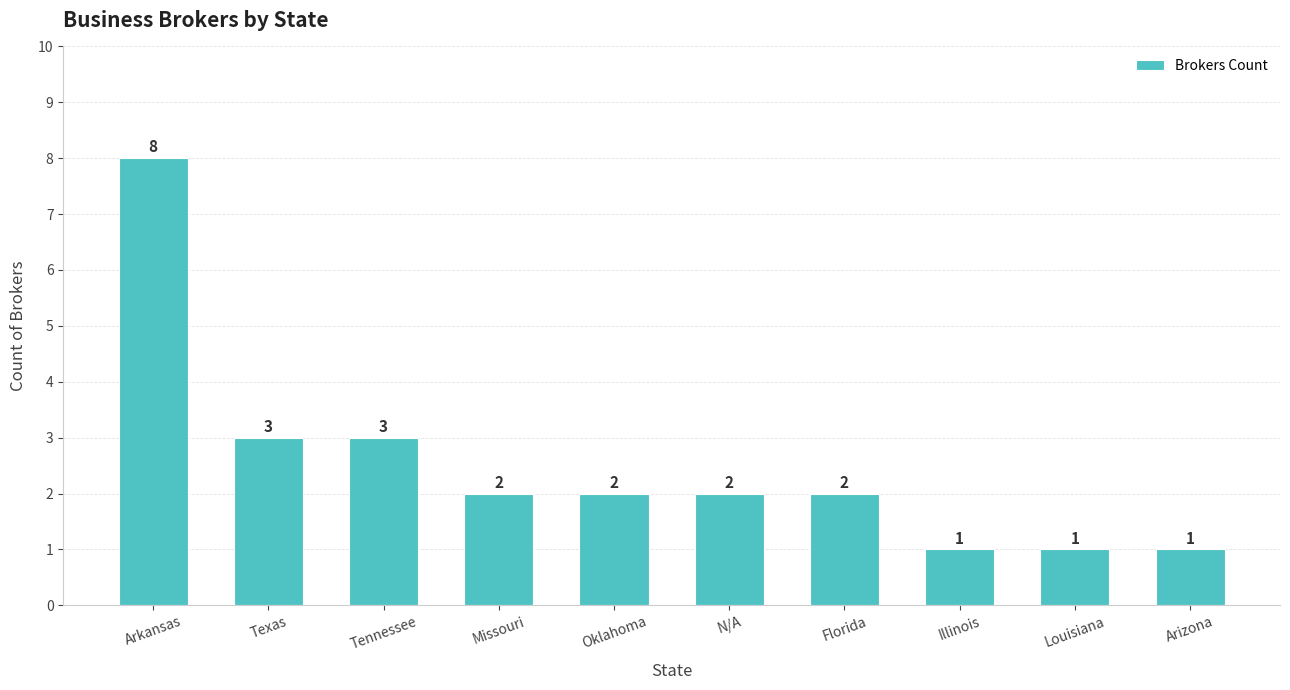

Reading left to right, transcribe all the data shown in this chart.

Arkansas=8	Texas=3	Tennessee=3	Missouri=2	Oklahoma=2	N/A=2	Florida=2	Illinois=1	Louisiana=1	Arizona=1